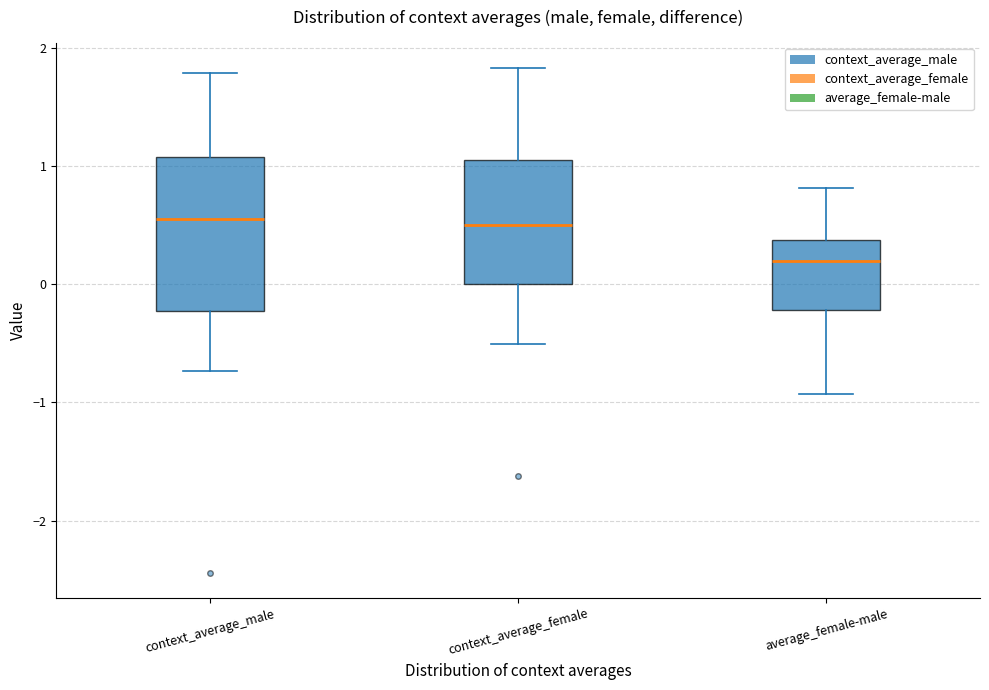

Reading left to right, read every box against the y-axis: the position of its median line, the range the box covers, and the ends of its whiskers. The values are not printed on the chart, so give them approximately, as read against the axis.

context_average_male: median 0.5, box -0.2 to 1.1, whiskers -0.7 to 1.8
context_average_female: median 0.5, box 0.0 to 1.0, whiskers -0.5 to 1.8
average_female-male: median 0.2, box -0.2 to 0.4, whiskers -0.9 to 0.8